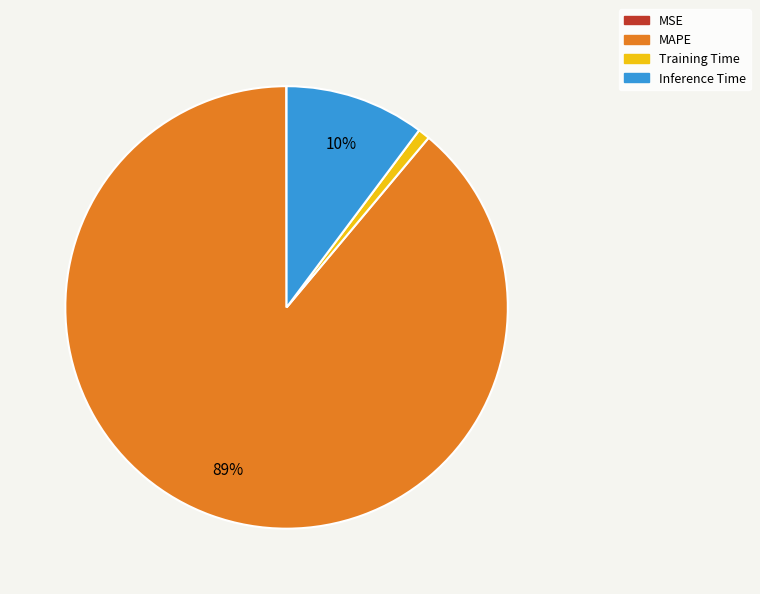

True or false: MAPE accounts for 89% of the total.

True